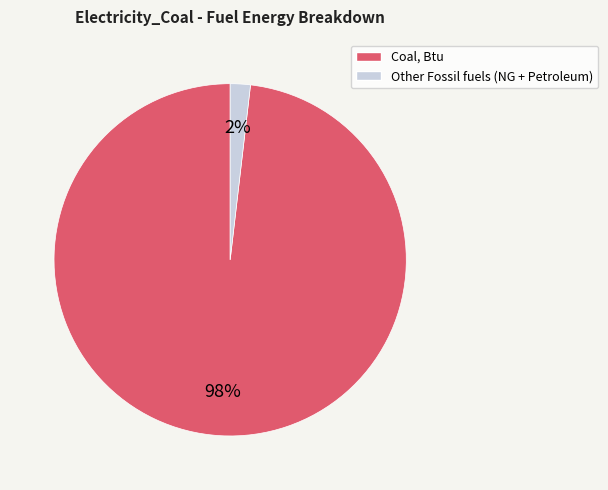

Is there a majority slice in this chart?

Yes